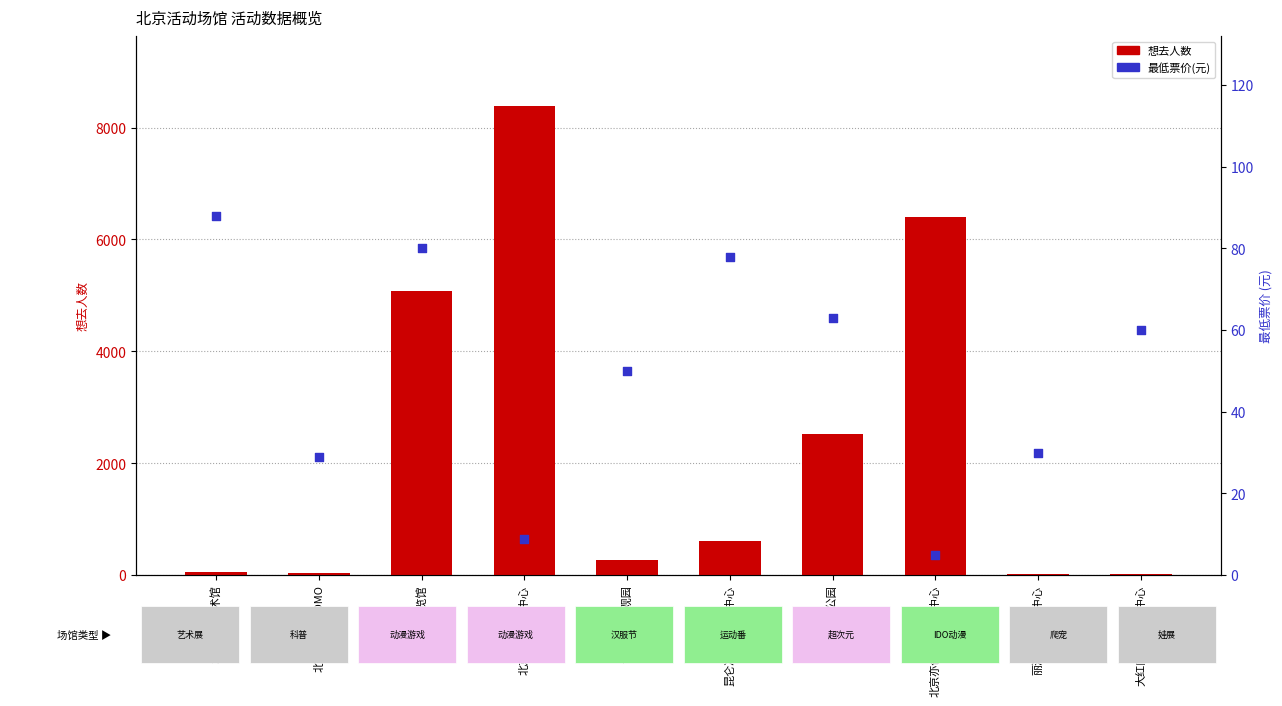

At which category is the sum across all series the highest?

北京国家会议中心